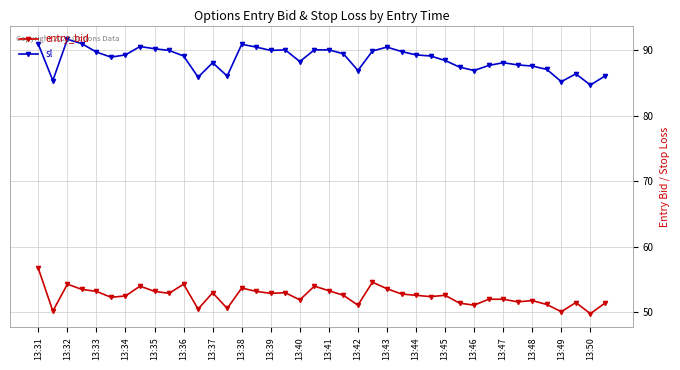

What is the difference between the maximum and second lowest values in the entry_bid series?

6.6